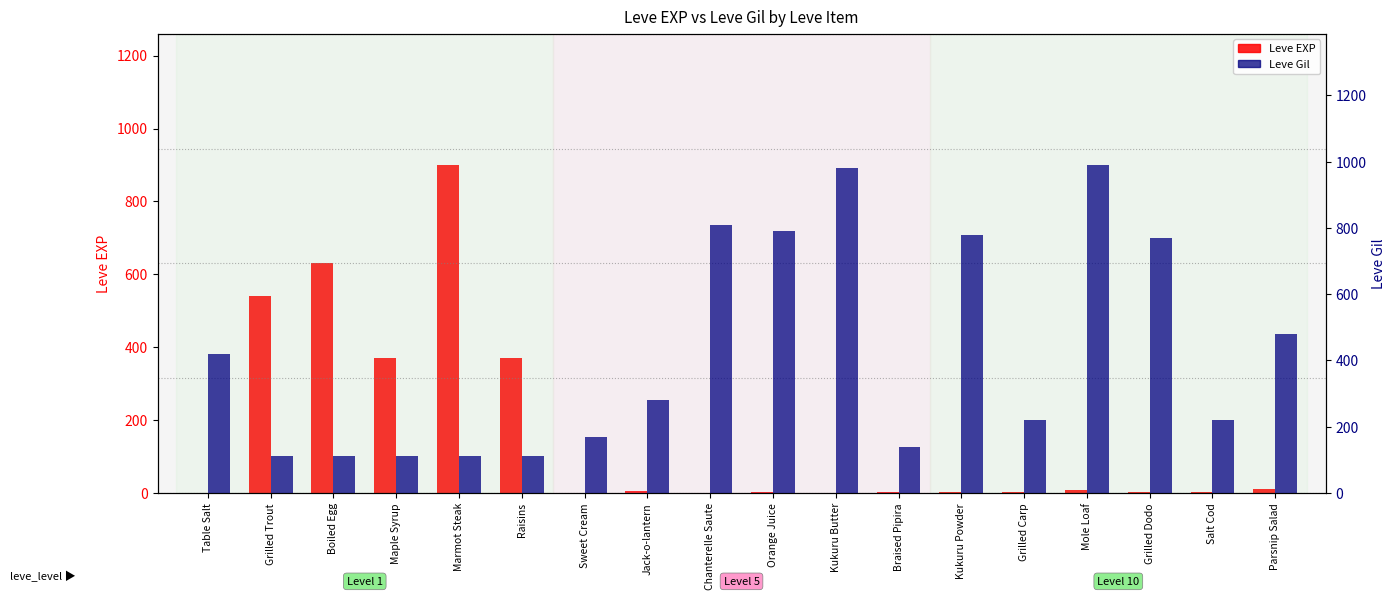

The value of Leve EXP at Raisins is 560. True or false?

False